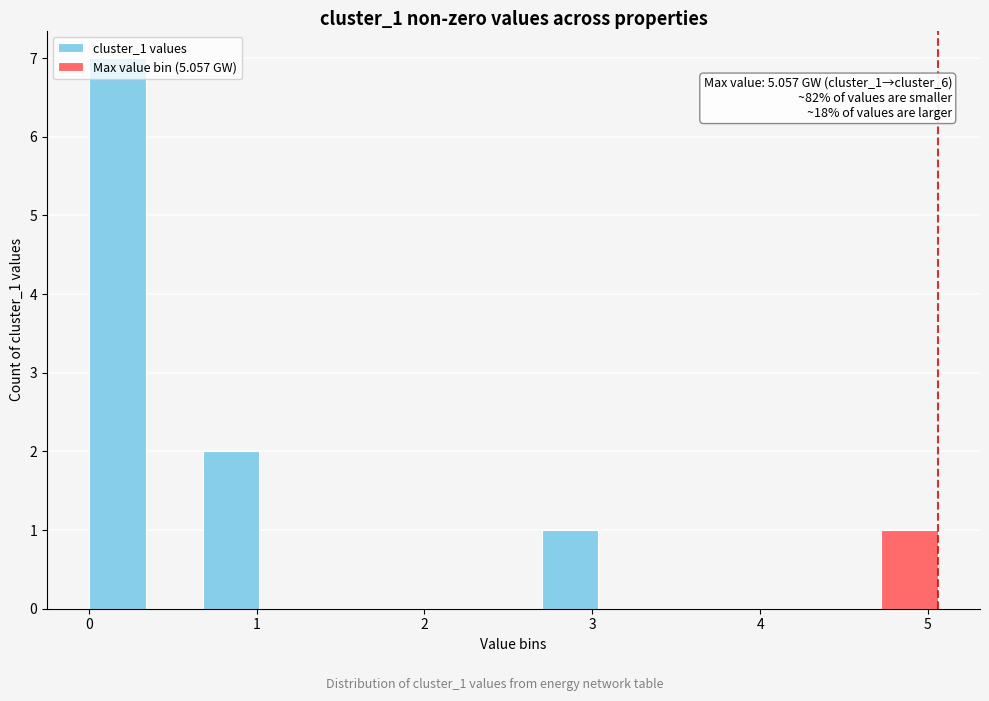

Read against the x-axis, roughly where is the centre of the tallest bar?

0.2